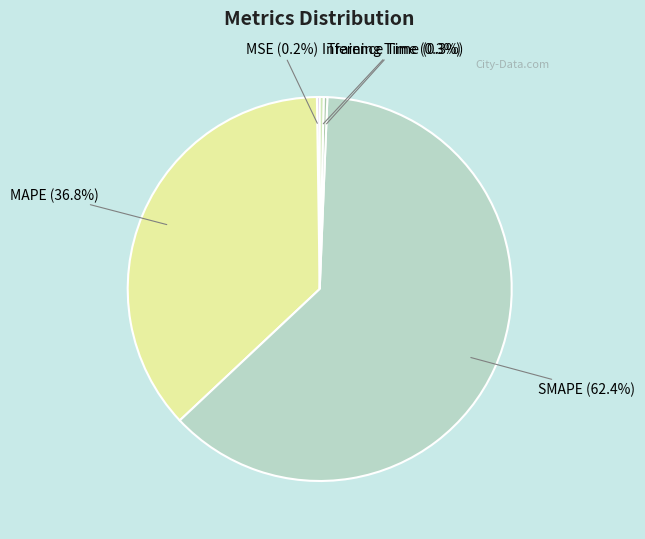

What portion of the pie excludes MAPE (36.8%)?

63.2%